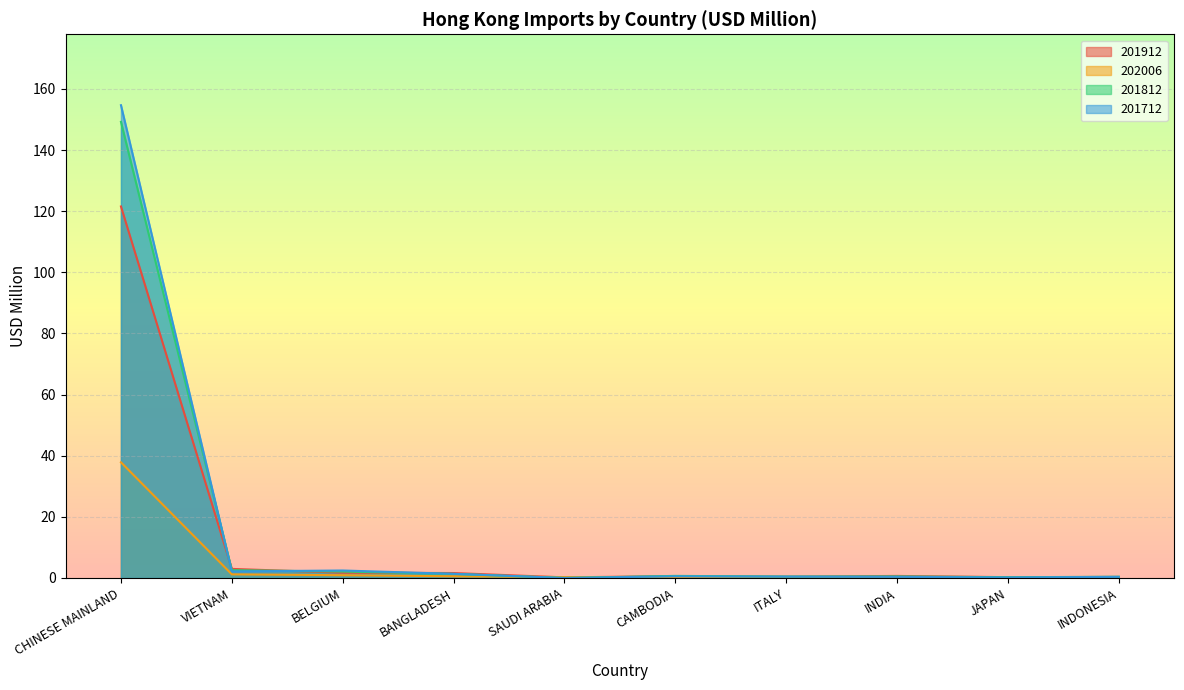

Reading left to right, what are all the values shown in this chart?

201912: CHINESE MAINLAND=121.5	VIETNAM=3.0	BELGIUM=1.7	BANGLADESH=1.6	SAUDI ARABIA=0.2	CAMBODIA=0.6	ITALY=0.4	INDIA=0.7	JAPAN=0.3	INDONESIA=0.3
202006: CHINESE MAINLAND=37.8	VIETNAM=1.2	BELGIUM=0.9	BANGLADESH=0.5	SAUDI ARABIA=0.3	CAMBODIA=0.3	ITALY=0.2	INDIA=0.2	JAPAN=0.2	INDONESIA=0.1
201812: CHINESE MAINLAND=149.2	VIETNAM=2.5	BELGIUM=2.1	BANGLADESH=1.3	SAUDI ARABIA=0.0	CAMBODIA=0.7	ITALY=0.5	INDIA=0.5	JAPAN=0.2	INDONESIA=0.4
201712: CHINESE MAINLAND=154.7	VIETNAM=2.1	BELGIUM=2.4	BANGLADESH=1.4	SAUDI ARABIA=0.0	CAMBODIA=0.6	ITALY=0.4	INDIA=0.4	JAPAN=0.2	INDONESIA=0.4